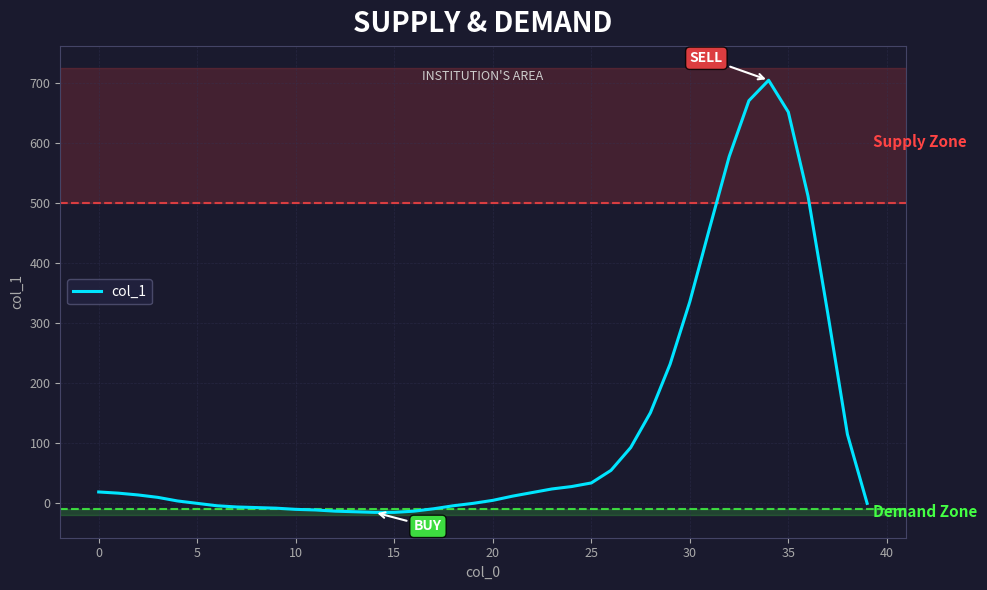

What is the greatest value displayed?

705